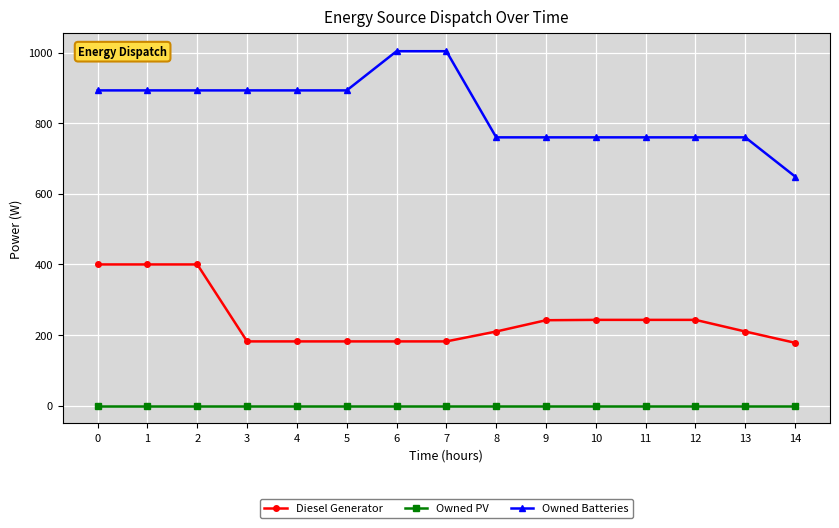

The Diesel Generator series shows 210 at 8. True or false?

True